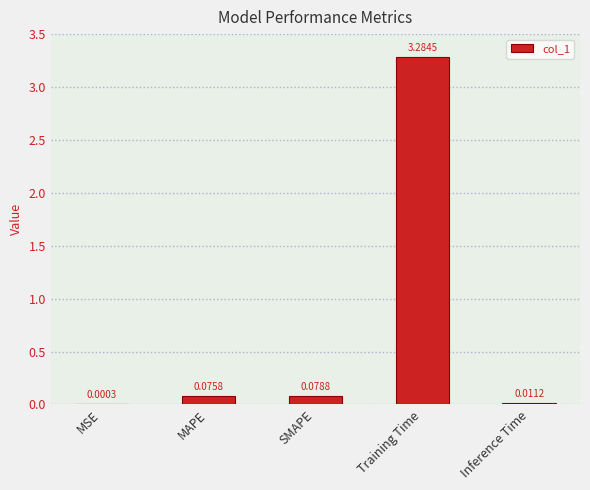

What is the sum of all values?

3.5